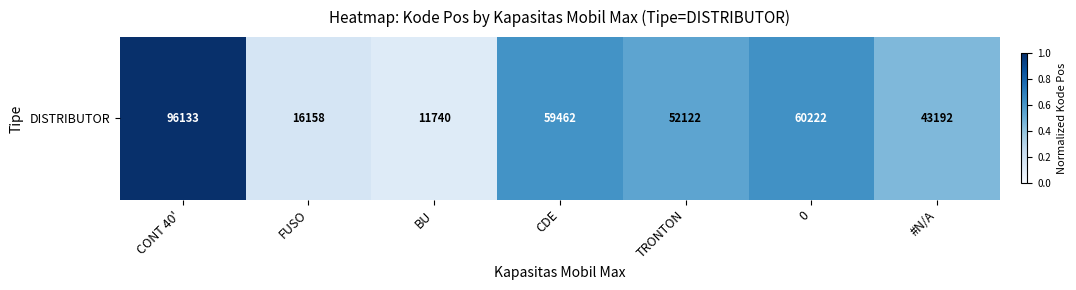

Rank the categories by value from lowest to highest.

BU, FUSO, #N/A, TRONTON, CDE, 0, CONT 40'